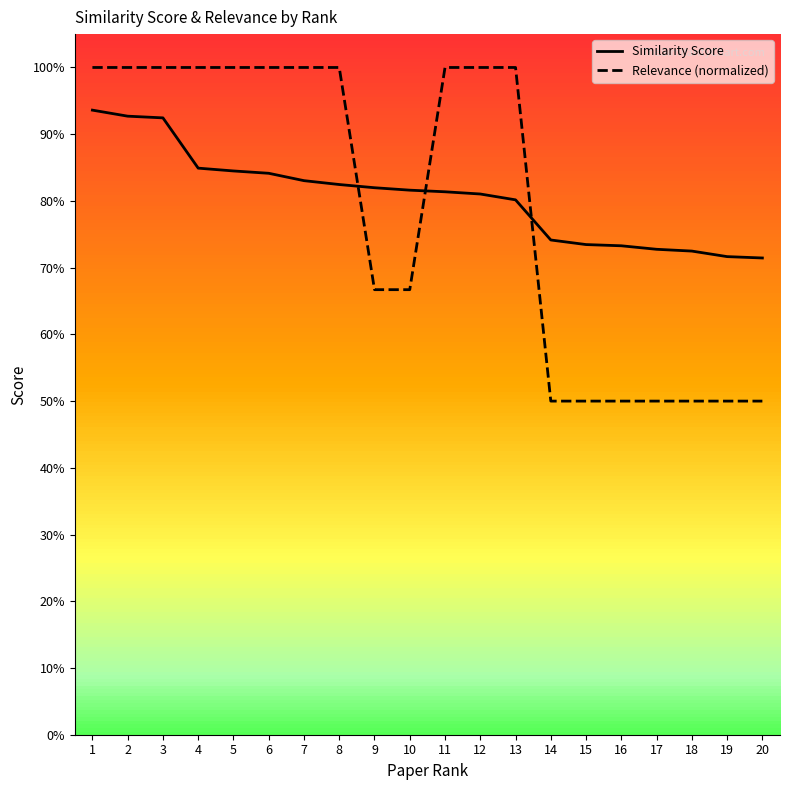

Between which two adjacent categories do Relevance (normalized) and Similarity Score first intersect?

8 and 9